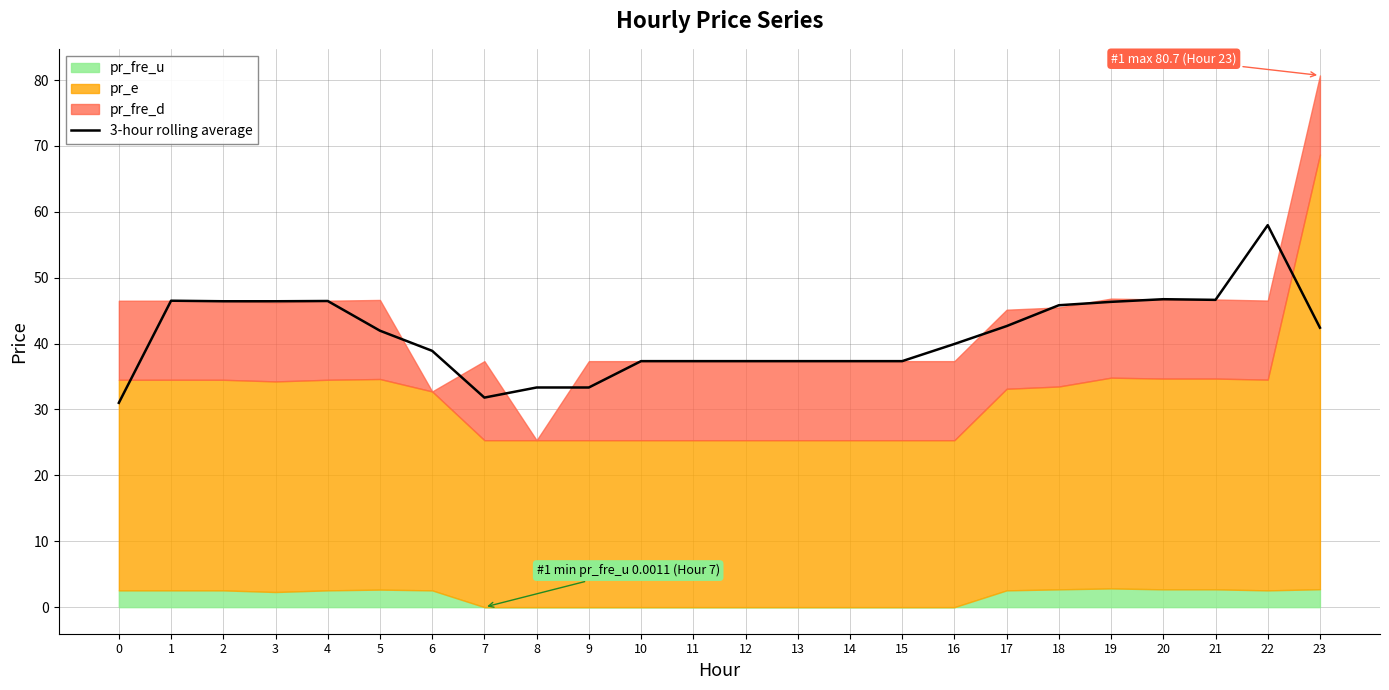

What is the value of the 6th point from the left?

42.0